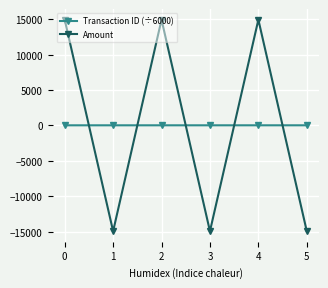

What are all the series names shown in the legend?

Transaction ID (÷6000), Amount